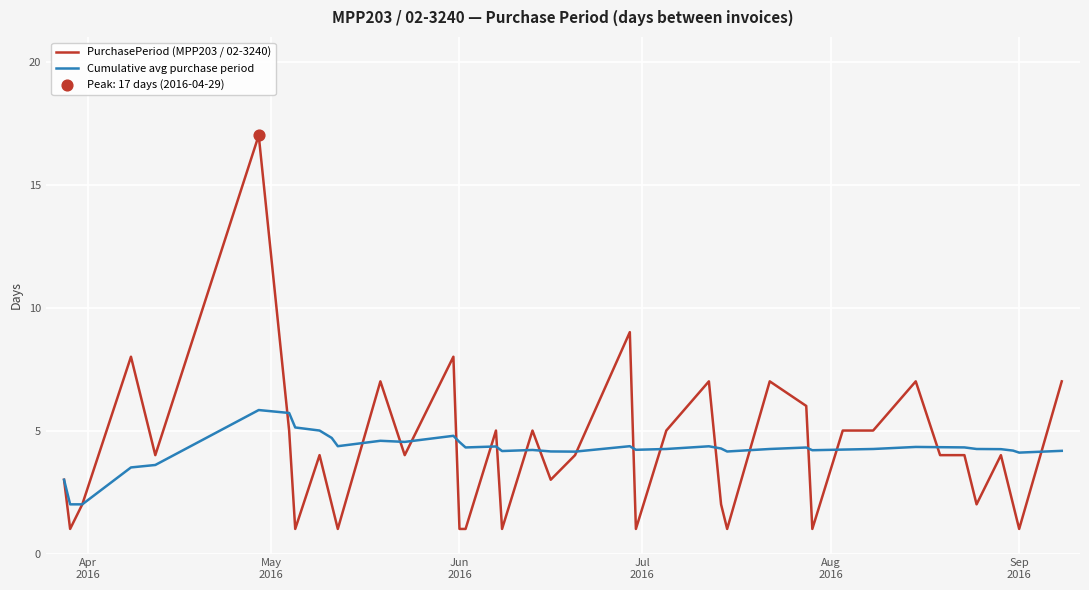

List the series in order of their peak value, lowest first.

Cumulative avg purchase period, PurchasePeriod (MPP203 / 02-3240)